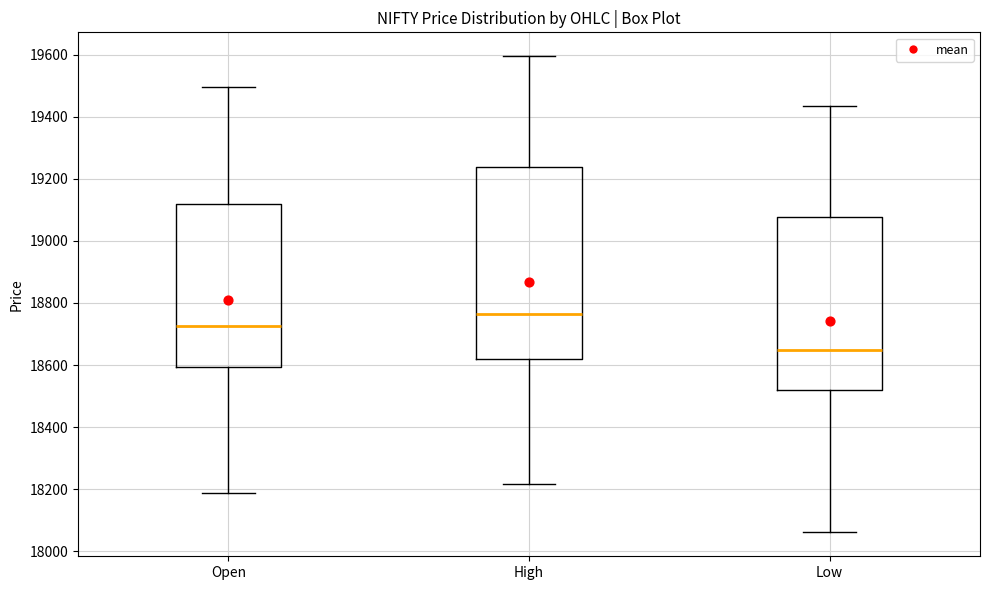

Reading left to right, transcribe this box plot: for each box, give where its median line is, the range the box spans, and where its two whiskers end, as read against the y-axis. The values are not printed on the chart, so give them approximately, as read against the axis.

Open: median 18720, box 18600 to 19120, whiskers 18180 to 19500
High: median 18760, box 18620 to 19240, whiskers 18220 to 19600
Low: median 18640, box 18520 to 19080, whiskers 18060 to 19440